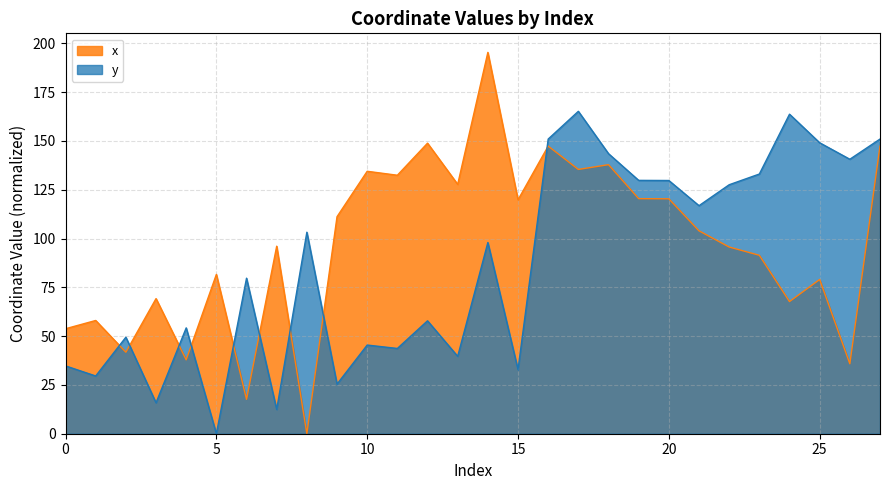

What is the spread (max minus min) of values at 10?

89.0